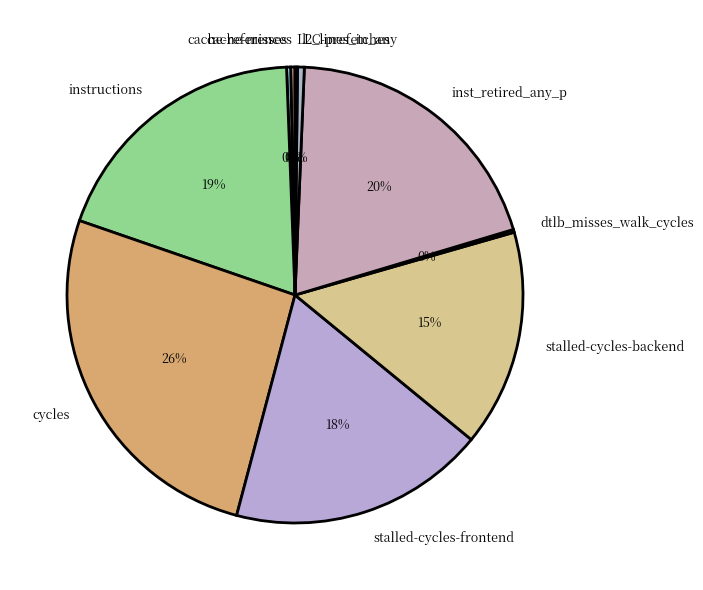

To the nearest percent, what is the average slice percentage?

10%